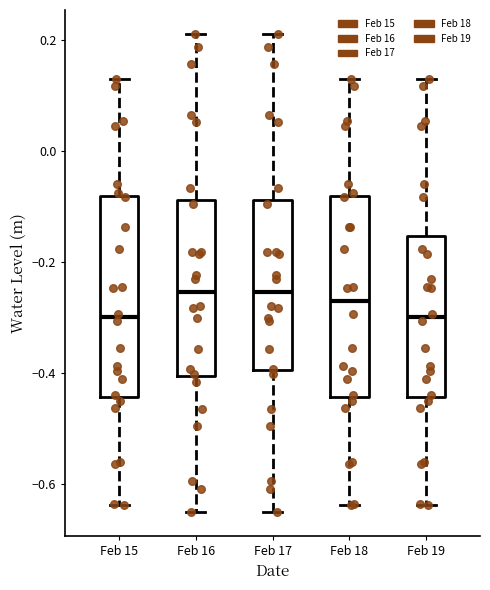

Reading left to right, transcribe this box plot: for each box, give where its median line is, the range the box spans, and where its two whiskers end, as read against the y-axis. The values are not printed on the chart, so give them approximately, as read against the axis.

Feb 15: median -0.30, box -0.44 to -0.08, whiskers -0.64 to 0.14
Feb 16: median -0.26, box -0.40 to -0.08, whiskers -0.66 to 0.22
Feb 17: median -0.26, box -0.40 to -0.08, whiskers -0.66 to 0.22
Feb 18: median -0.26, box -0.44 to -0.08, whiskers -0.64 to 0.14
Feb 19: median -0.30, box -0.44 to -0.16, whiskers -0.64 to 0.14